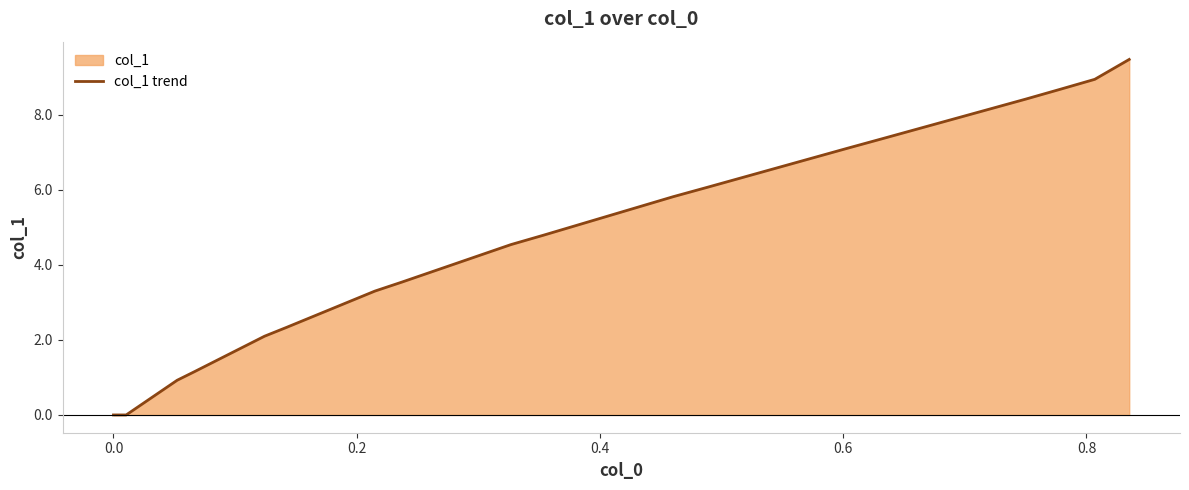

What is the greatest value displayed?

9.5